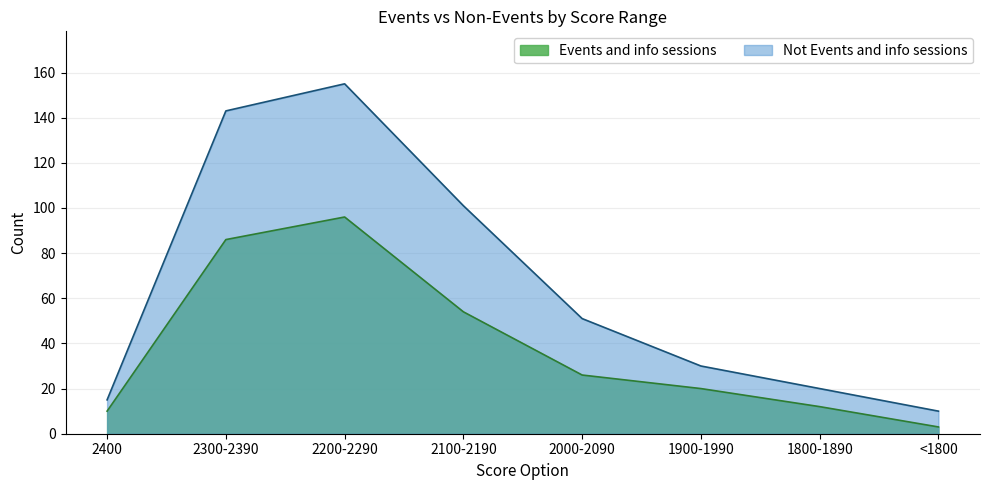

List the series in order of their peak value, lowest first.

Events and info sessions, Not Events and info sessions